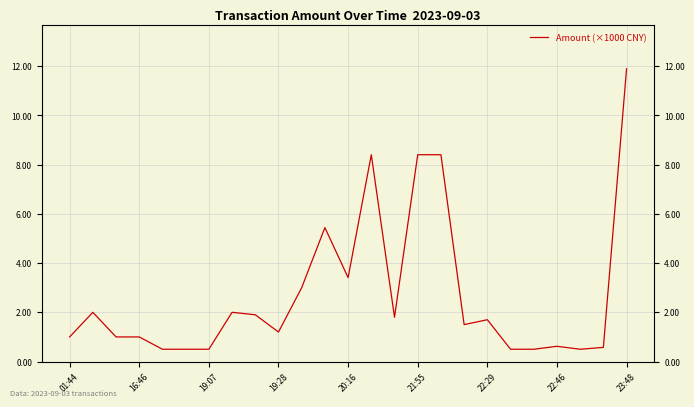

Is it true that the value at 20:16 is 5.6?

False